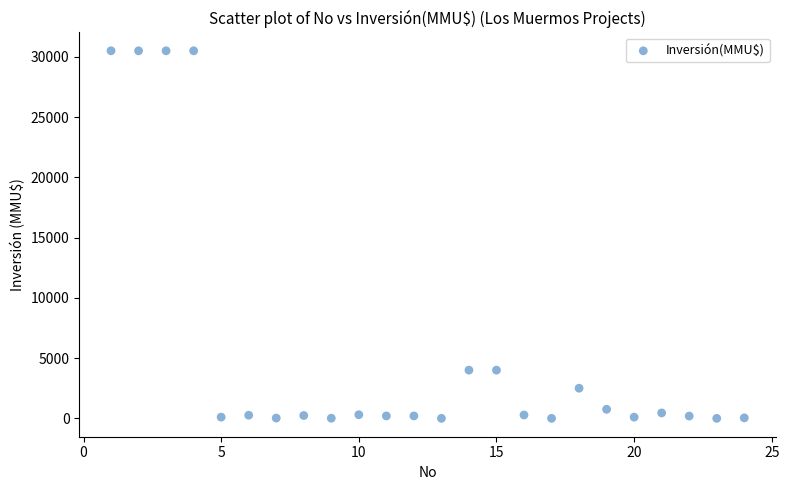

What is the range of Y values (max minus min)?

30500